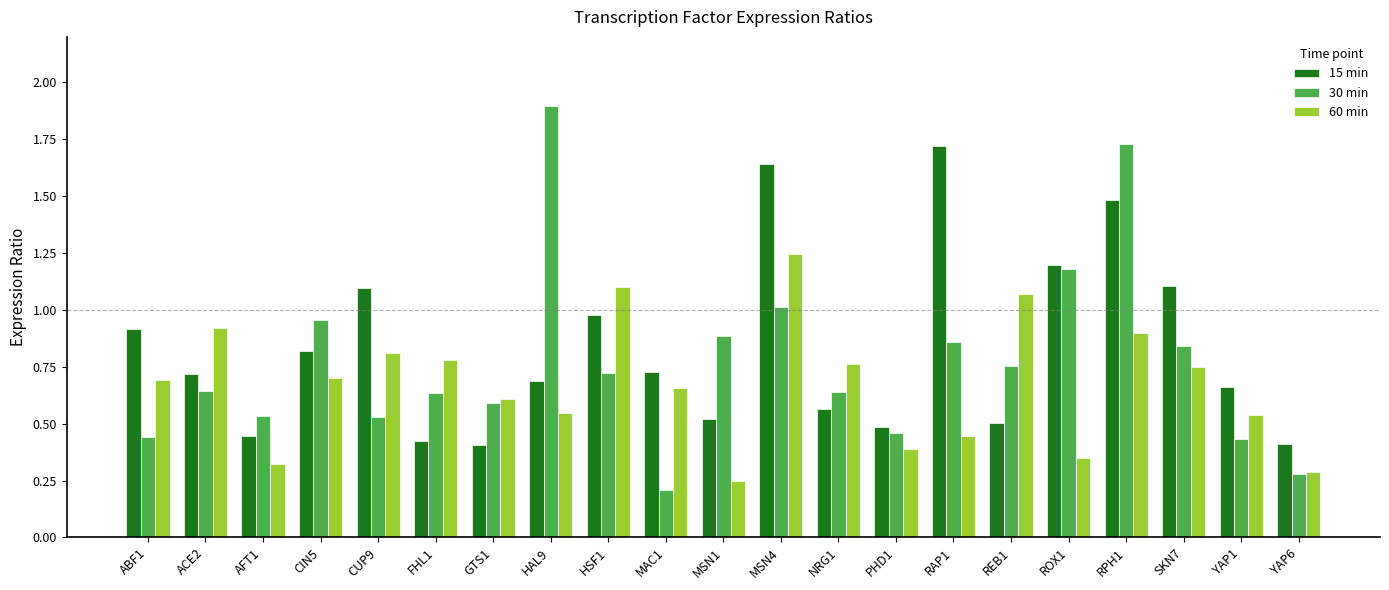

What is the maximum value shown in the chart?

1.9